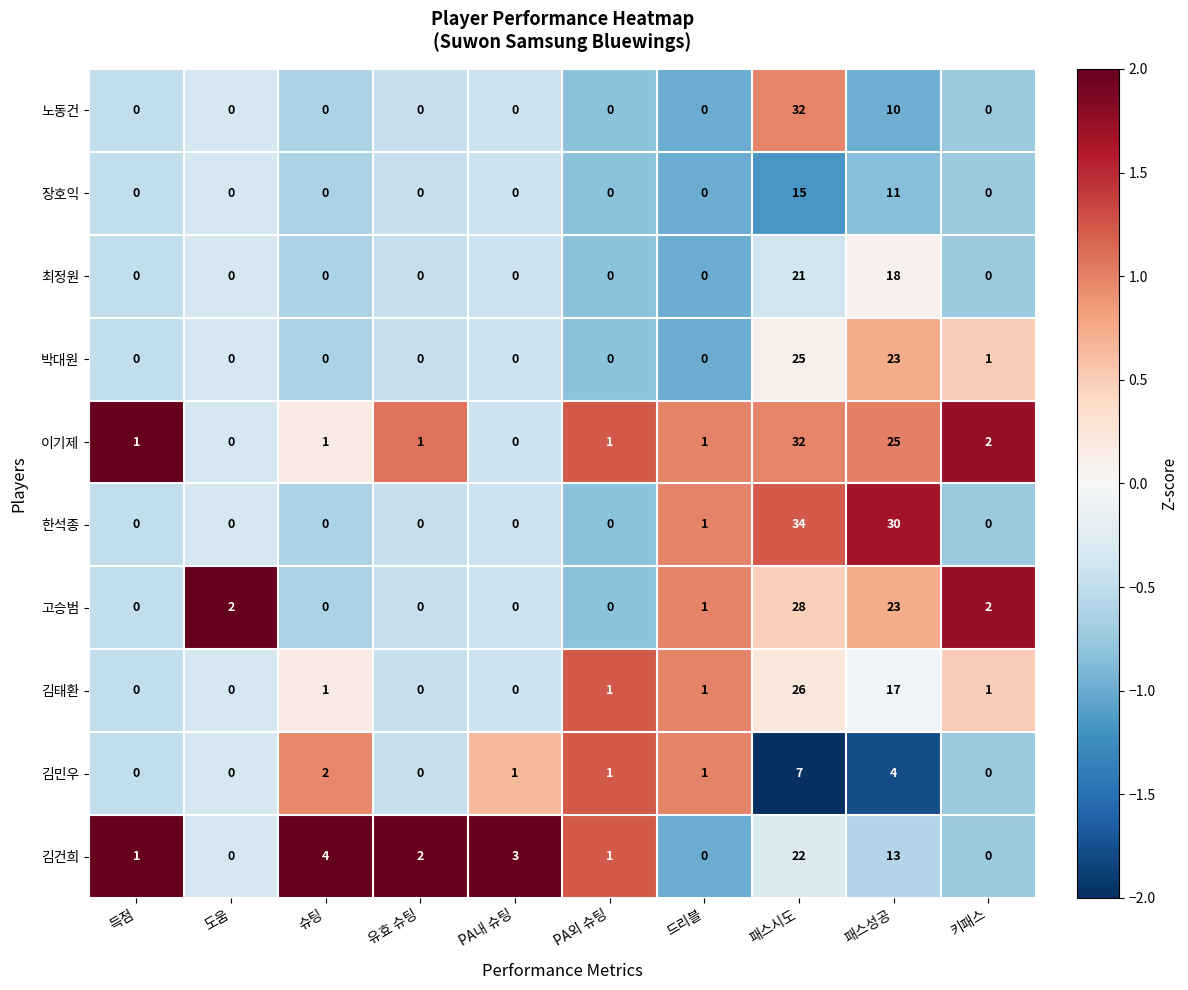

The value of 김태환 at 키패스 is 1. True or false?

True